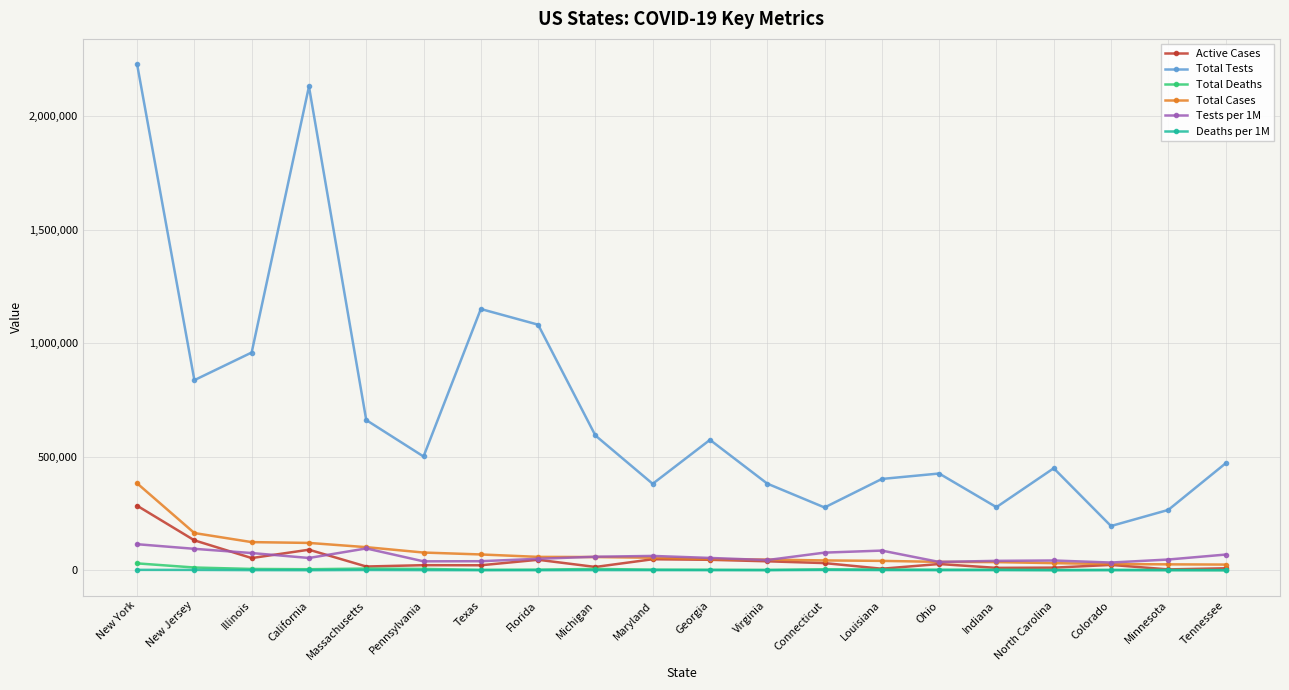

The Total Tests series shows 555259 at Illinois. True or false?

False